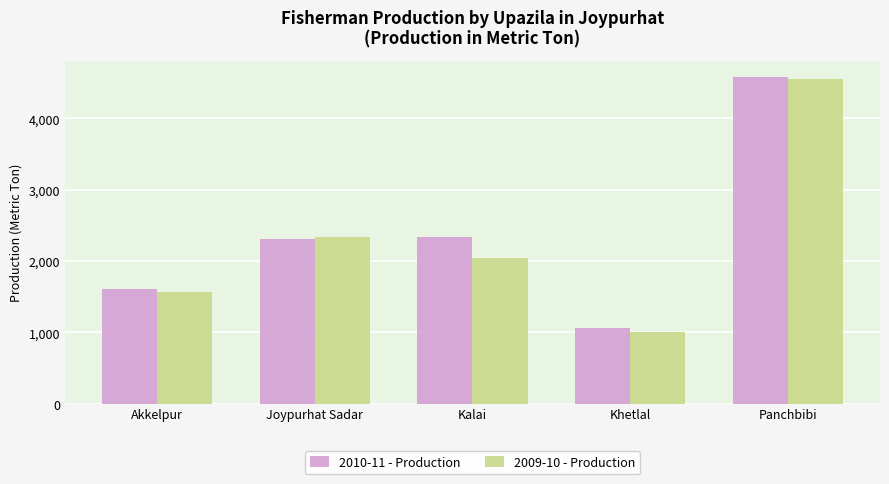

Is it true that 2009-10 - Production equals 6116 at Panchbibi?

False